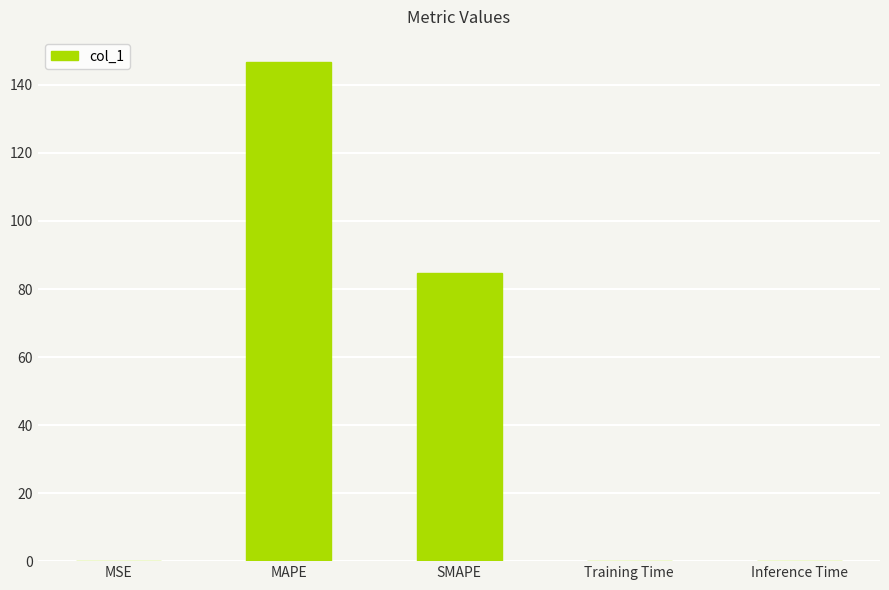

True or false: the data shows 146.8 at MAPE.

True